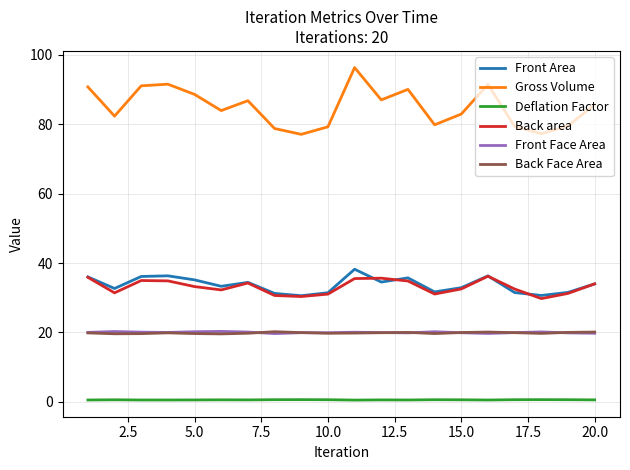

How many distinct data groups are displayed?

6